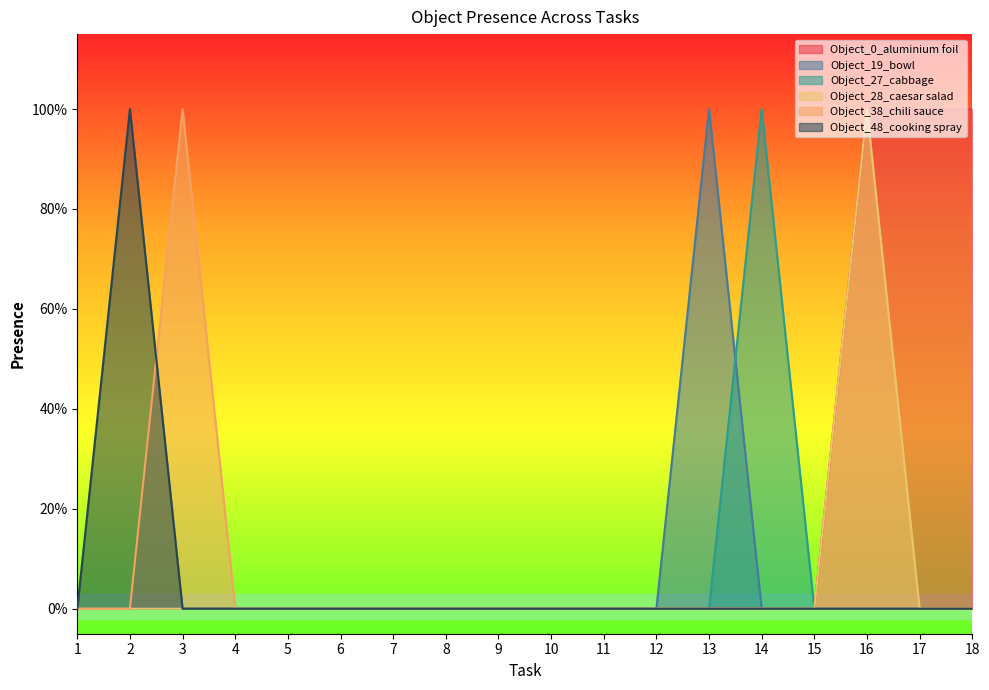

Rank the categories by Object_27_cabbage value from lowest to highest.

1, 2, 3, 4, 5, 6, 7, 8, 9, 10, 11, 12, 13, 15, 16, 17, 18, 14